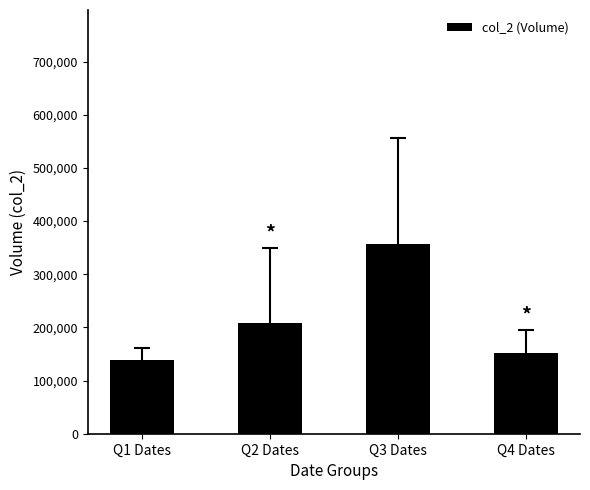

Reading left to right, extract all data points from this chart.

Q1 Dates=137800	Q2 Dates=207600	Q3 Dates=357000	Q4 Dates=152200